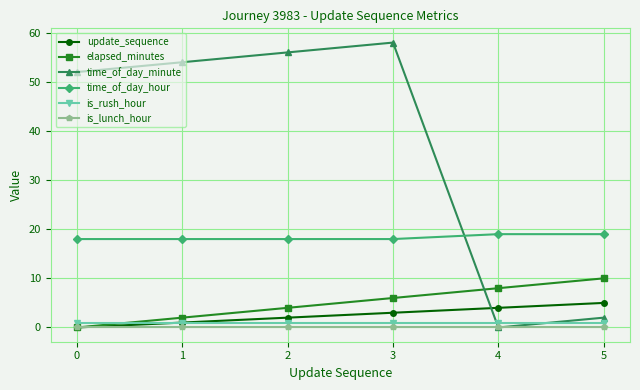

How many categories are shown in the chart?

6